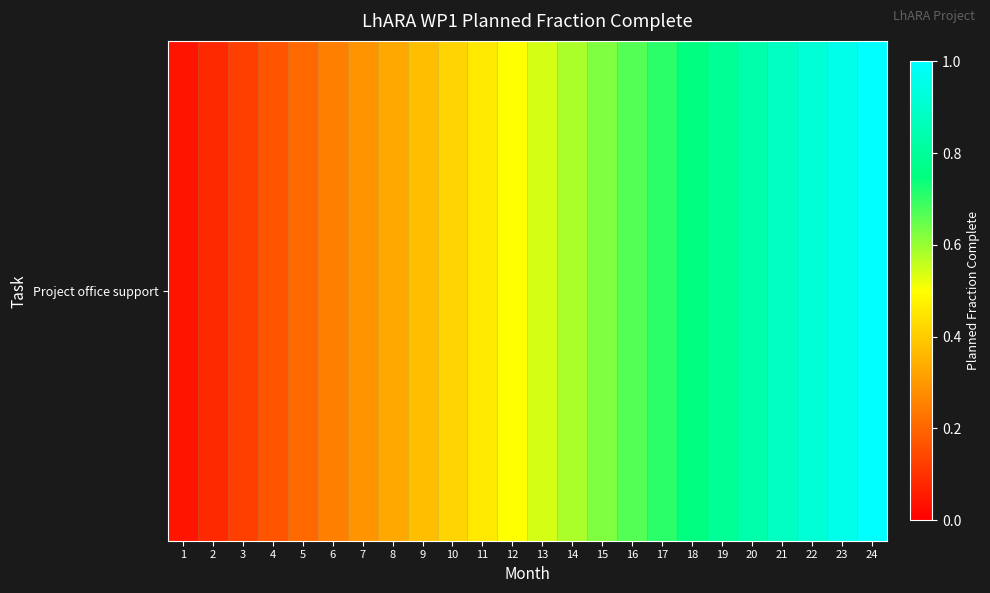

Reading left to right, extract all data points from this chart.

0.0	0.1	0.1	0.2	0.2	0.2	0.3	0.3	0.4	0.4	0.5	0.5	0.5	0.6	0.6	0.7	0.7	0.8	0.8	0.8	0.9	0.9	1.0	1.0